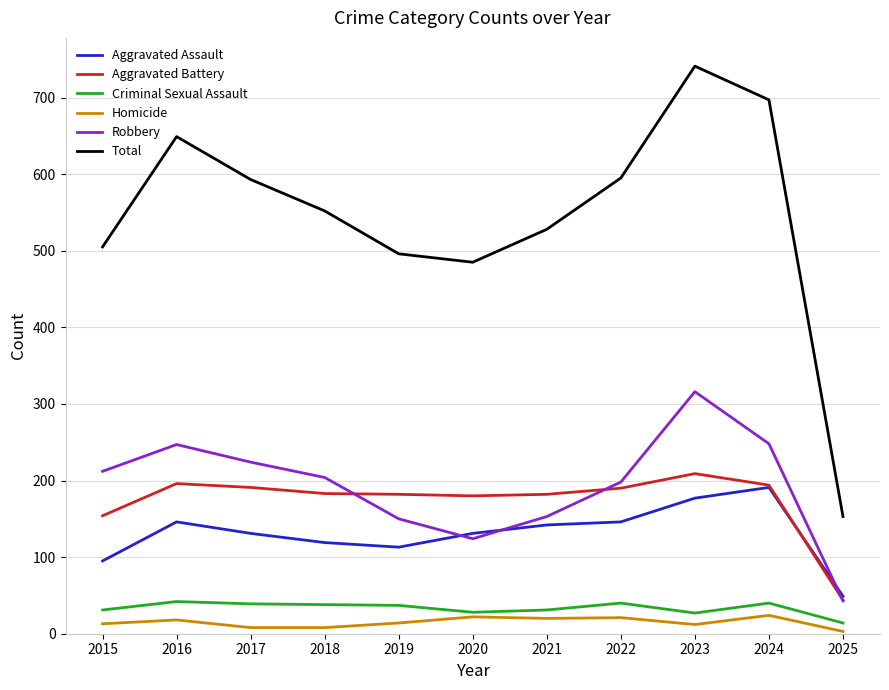

What is the spread (max minus min) of values at 2020?

463